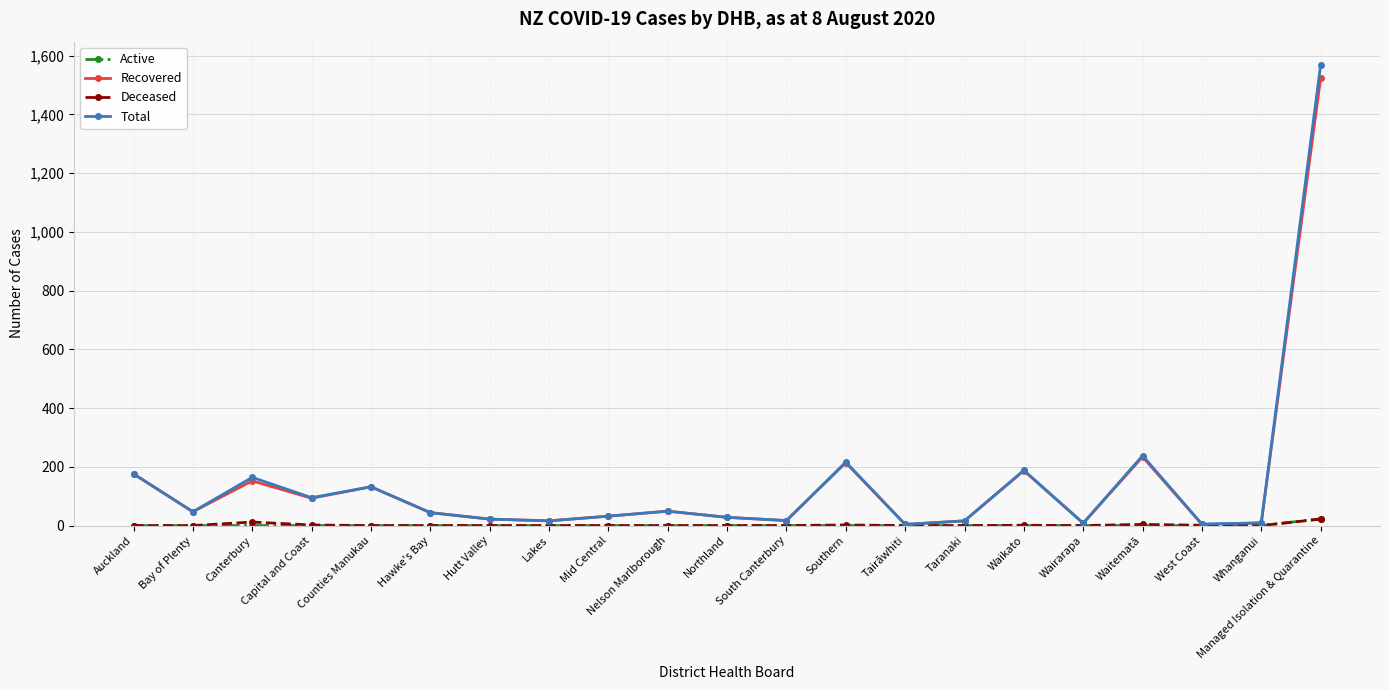

Where is Total nearest to the value 786?

Waitematā